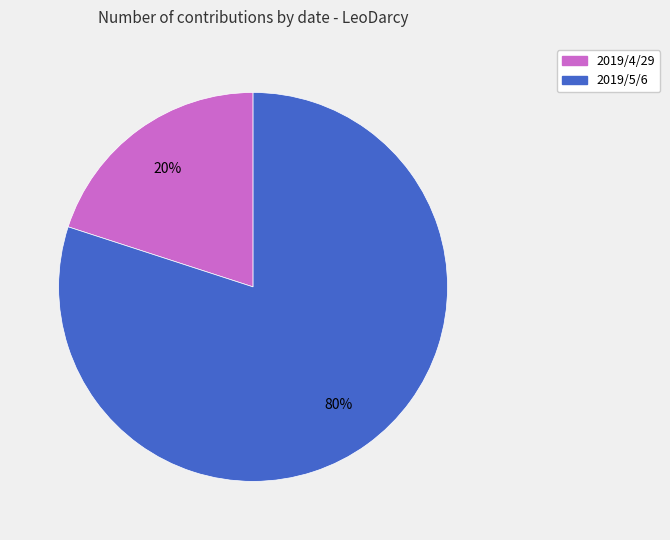

How many slices are in this pie chart?

2